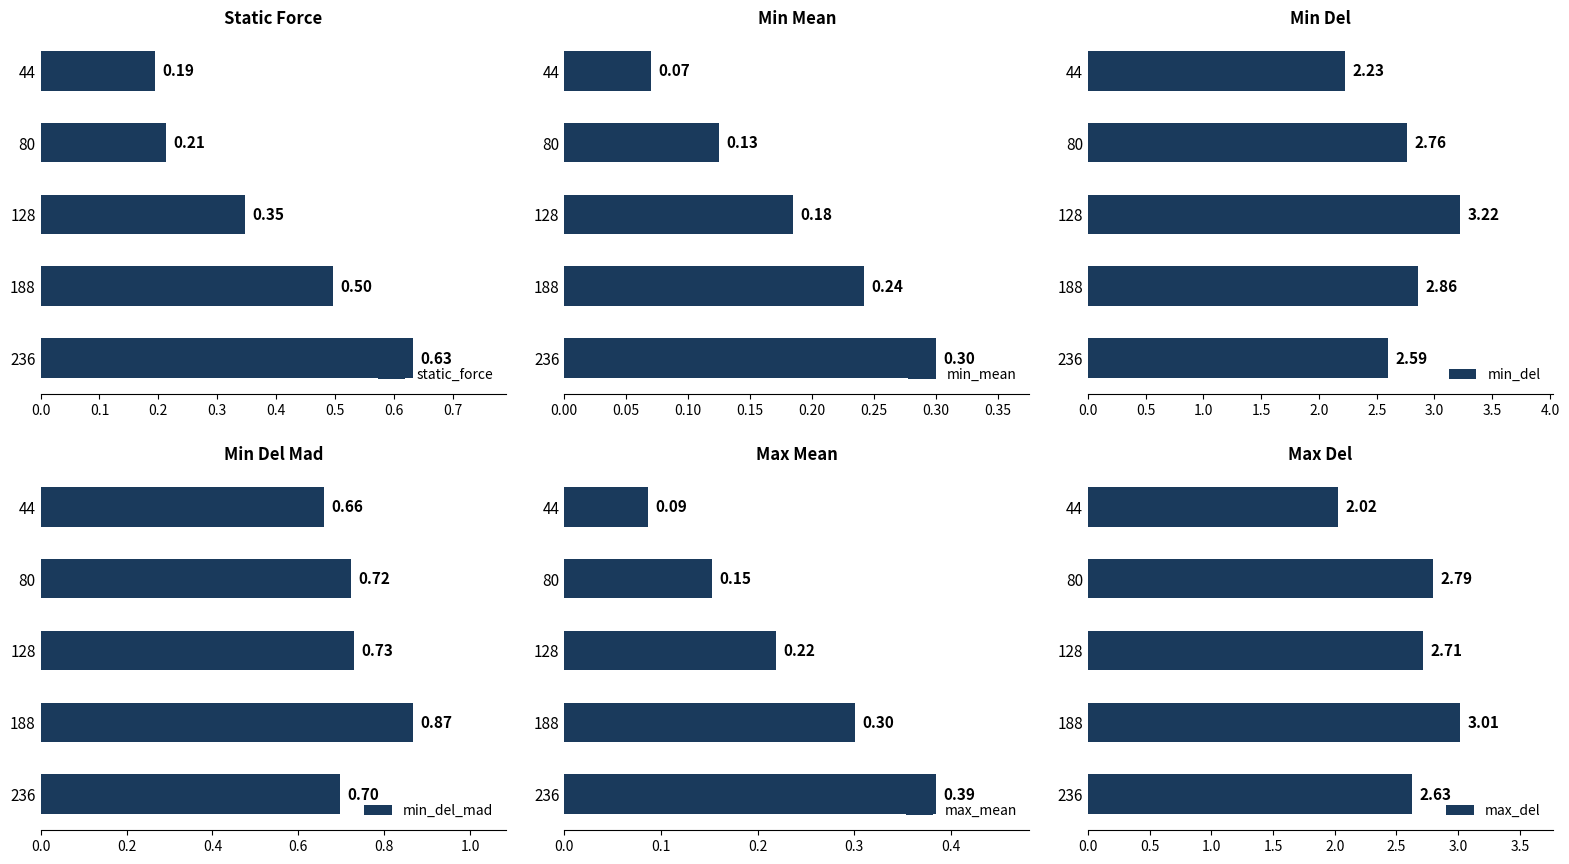

True or false: max_del has a value of 3.0 at 188.

True